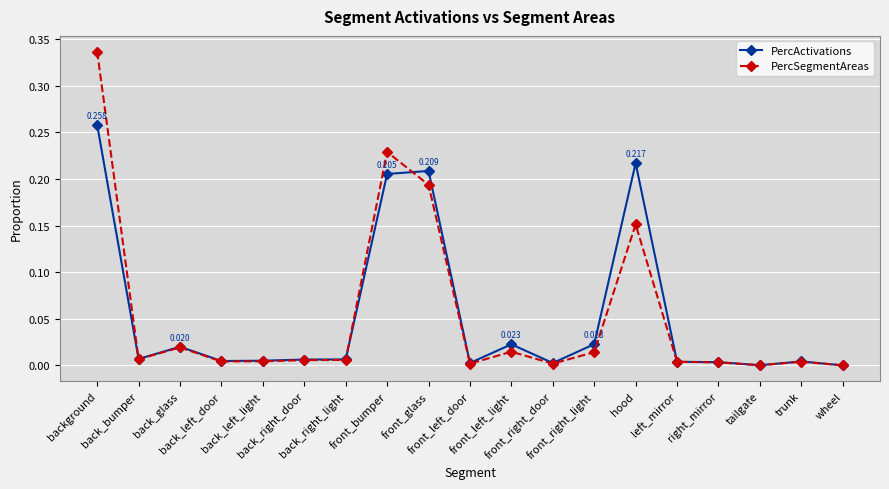

List the series in order of their peak value, lowest first.

PercActivations, PercSegmentAreas